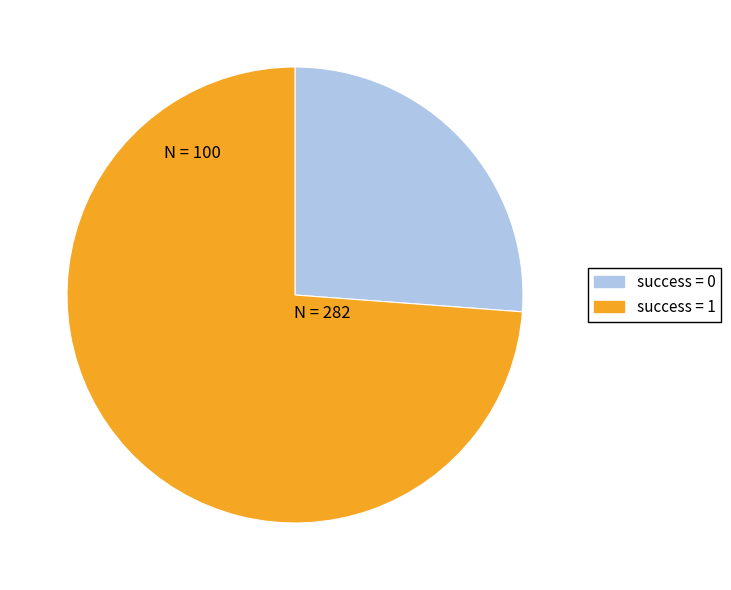

Does any single category account for the majority?

Yes